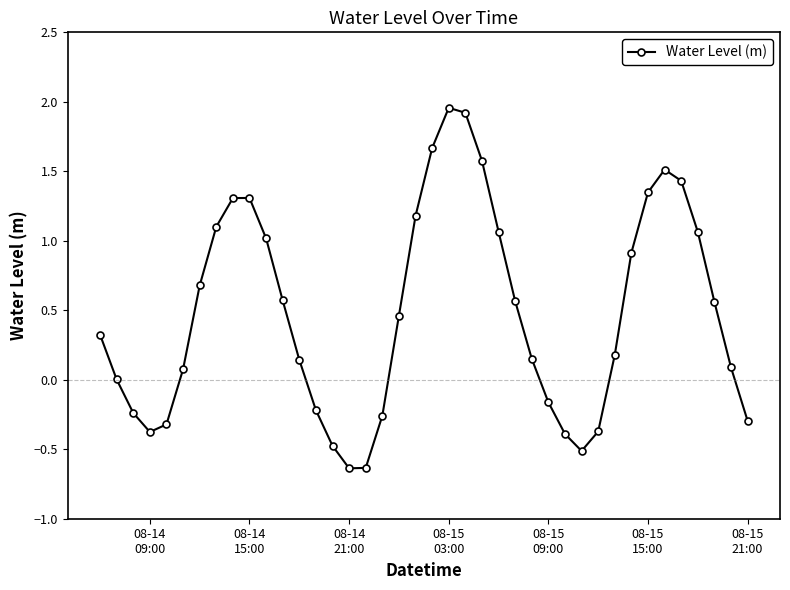

What is the value of the 7th point from the left?

0.7